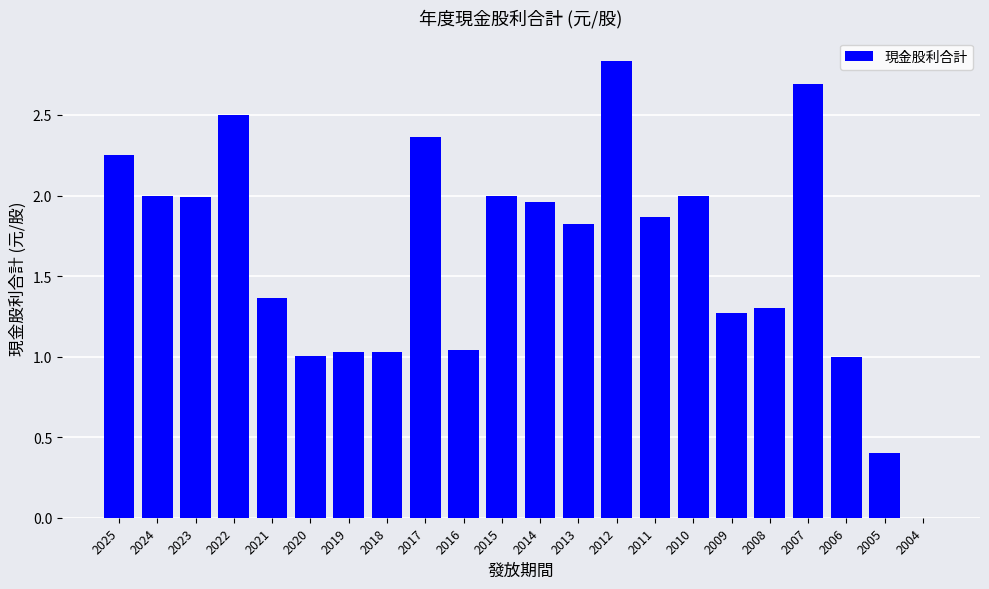

What value does the data have at 2007?

2.7